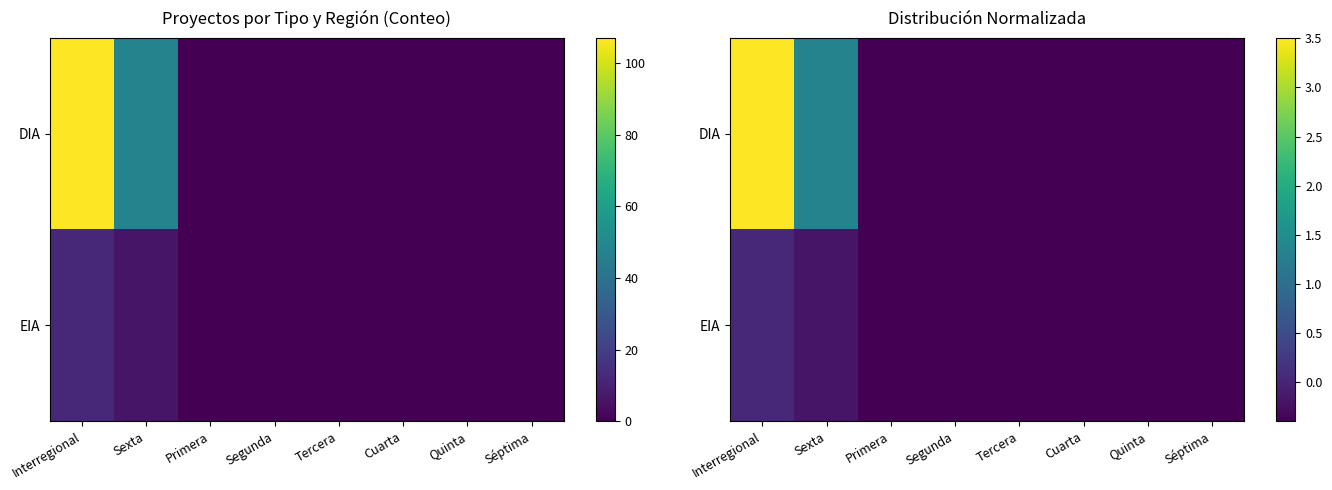

Is it true that EIA equals -0.2 at Cuarta?

False